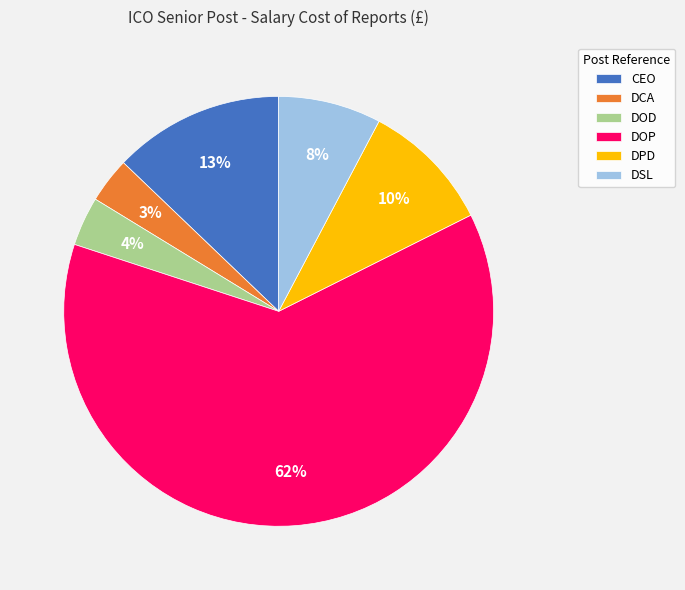

Count the number of slices in the pie.

6